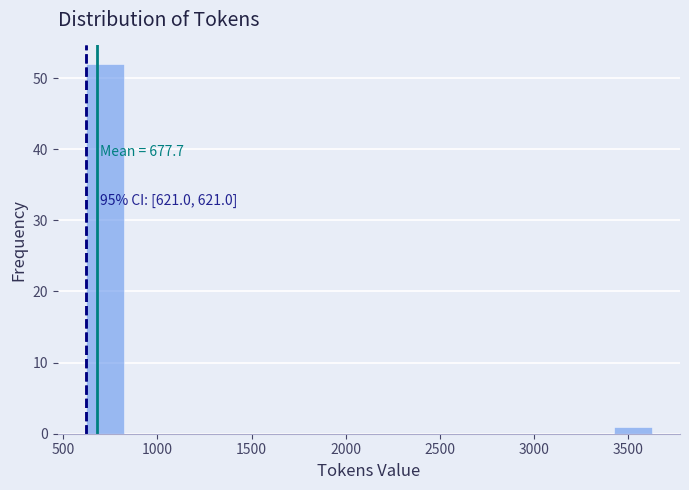

Which range on the x-axis has the tallest bar?

600 to 800